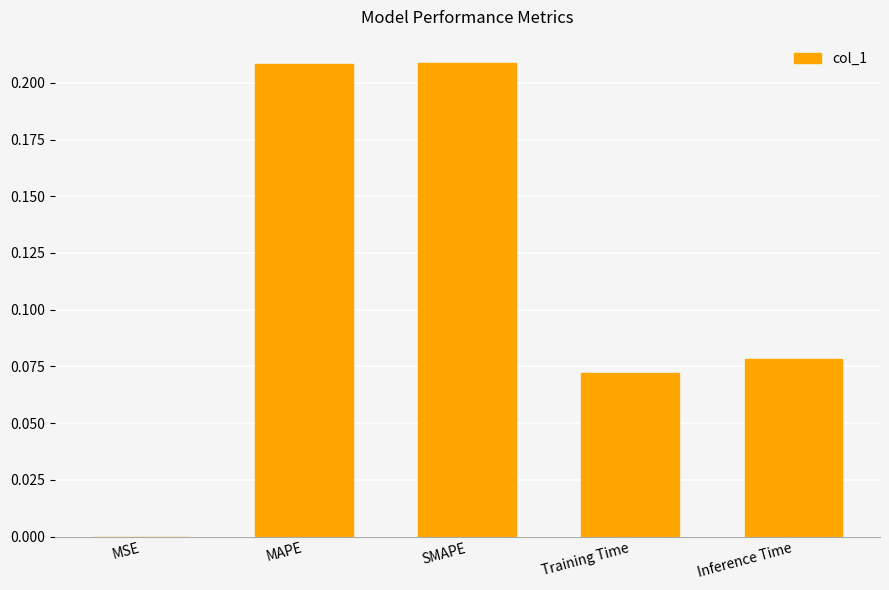

What is the sum of the values at MAPE and Inference Time?

0.3